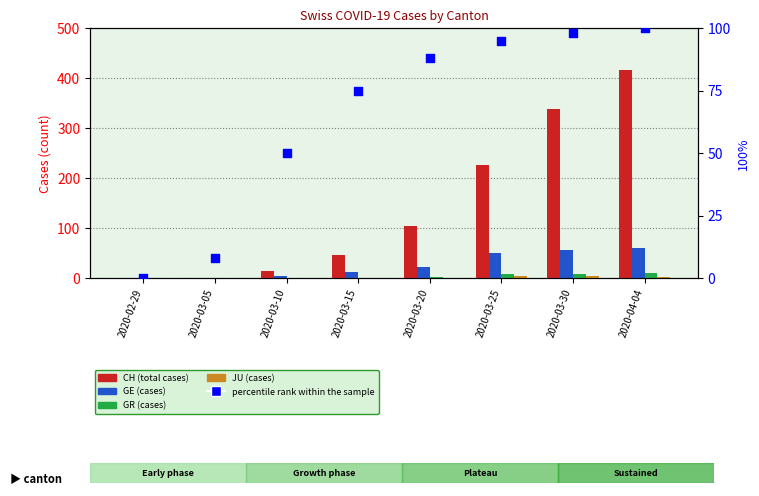

Which series has the largest Y range (max minus min)?

CH (total cases)